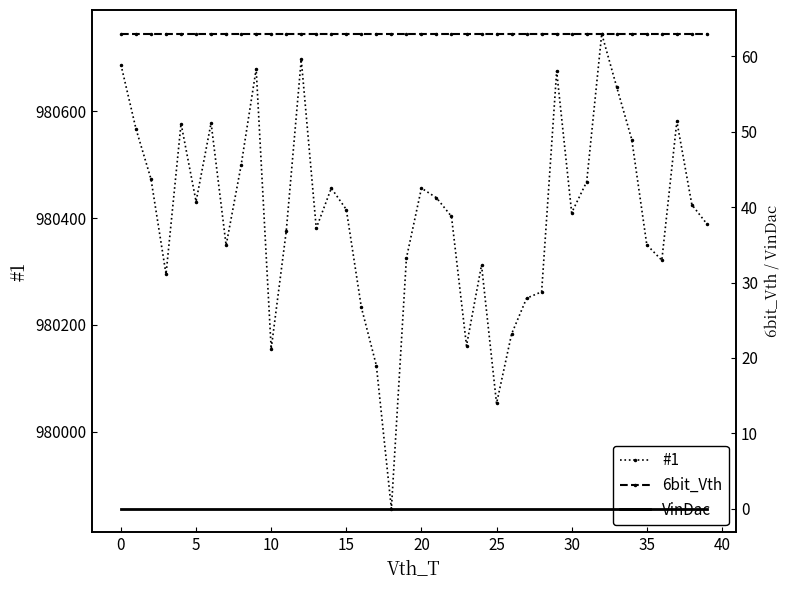

What is the difference between the highest and lowest values at 17?

980124